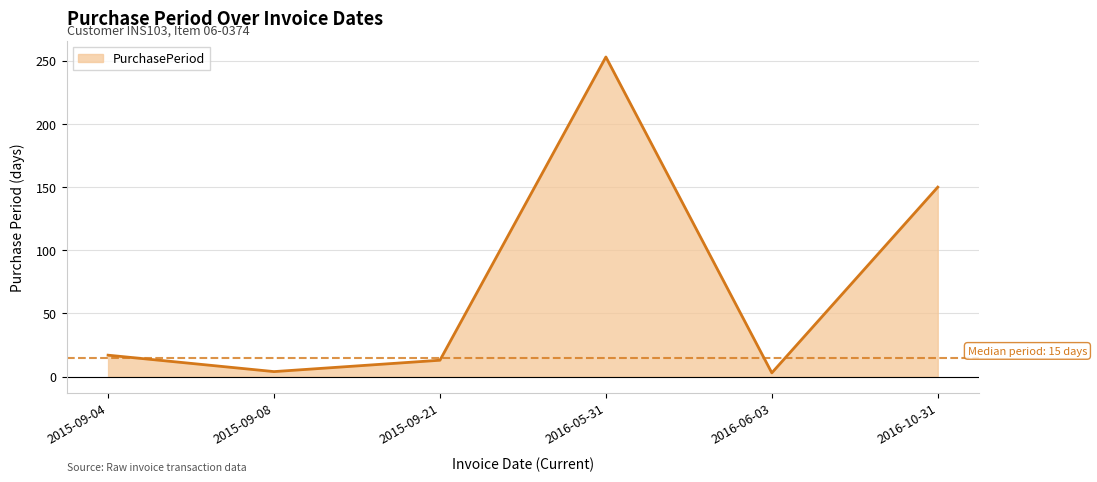

Does the chart have visible grid lines?

Yes